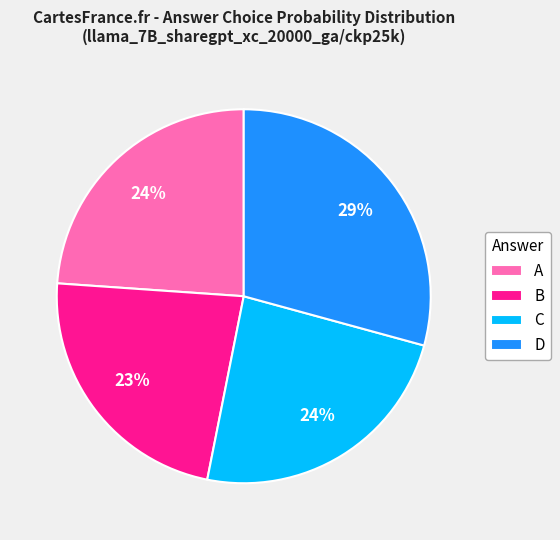

Which has a higher value, A or D?

D